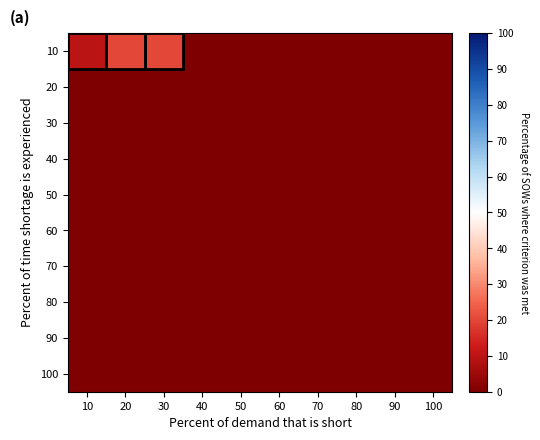

Reading left to right, transcribe all the data shown in this chart.

10: 10=10	20=20	30=20	40=0	50=0	60=0	70=0	80=0	90=0	100=0
20: 10=0	20=0	30=0	40=0	50=0	60=0	70=0	80=0	90=0	100=0
30: 10=0	20=0	30=0	40=0	50=0	60=0	70=0	80=0	90=0	100=0
40: 10=0	20=0	30=0	40=0	50=0	60=0	70=0	80=0	90=0	100=0
50: 10=0	20=0	30=0	40=0	50=0	60=0	70=0	80=0	90=0	100=0
60: 10=0	20=0	30=0	40=0	50=0	60=0	70=0	80=0	90=0	100=0
70: 10=0	20=0	30=0	40=0	50=0	60=0	70=0	80=0	90=0	100=0
80: 10=0	20=0	30=0	40=0	50=0	60=0	70=0	80=0	90=0	100=0
90: 10=0	20=0	30=0	40=0	50=0	60=0	70=0	80=0	90=0	100=0
100: 10=0	20=0	30=0	40=0	50=0	60=0	70=0	80=0	90=0	100=0